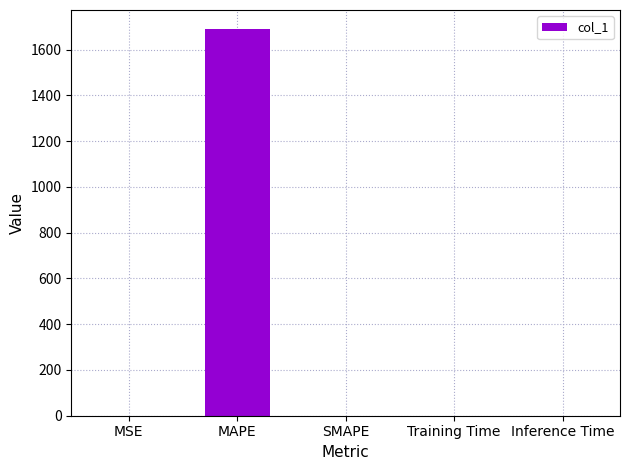

What is the average value?

337.9